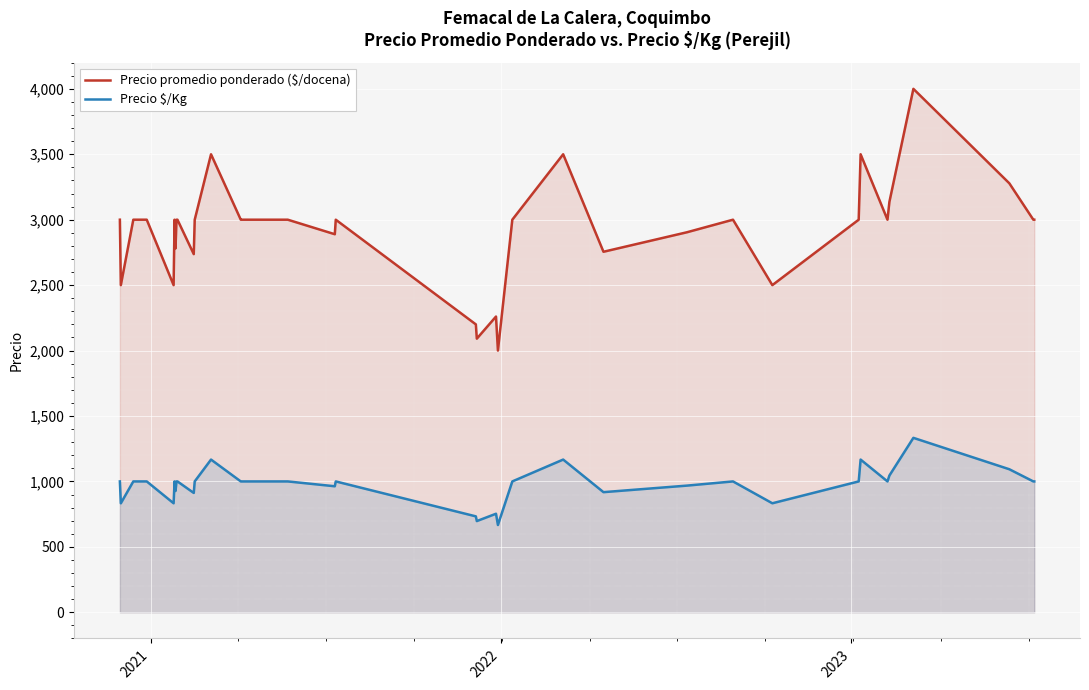

Count the number of data series in this chart.

2